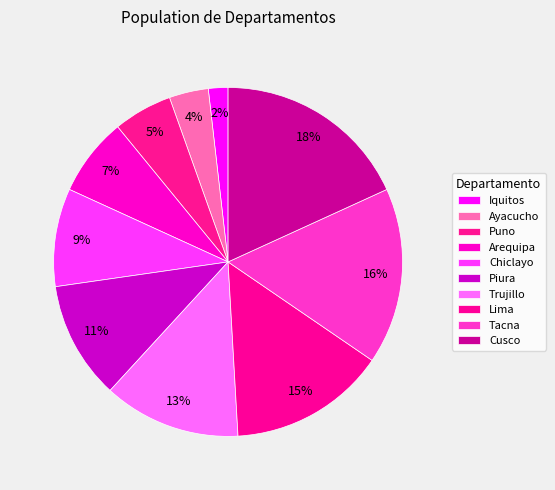

To the nearest percent, what is the difference between the largest and smallest slice percentages?

16%